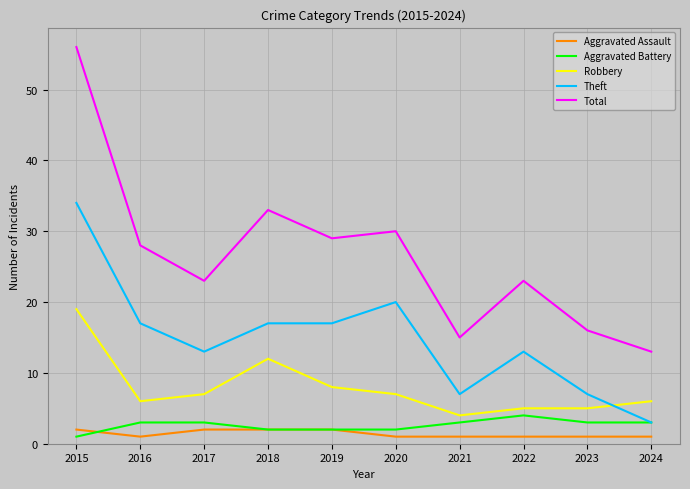

At which label is Robbery closest to 11?

2018